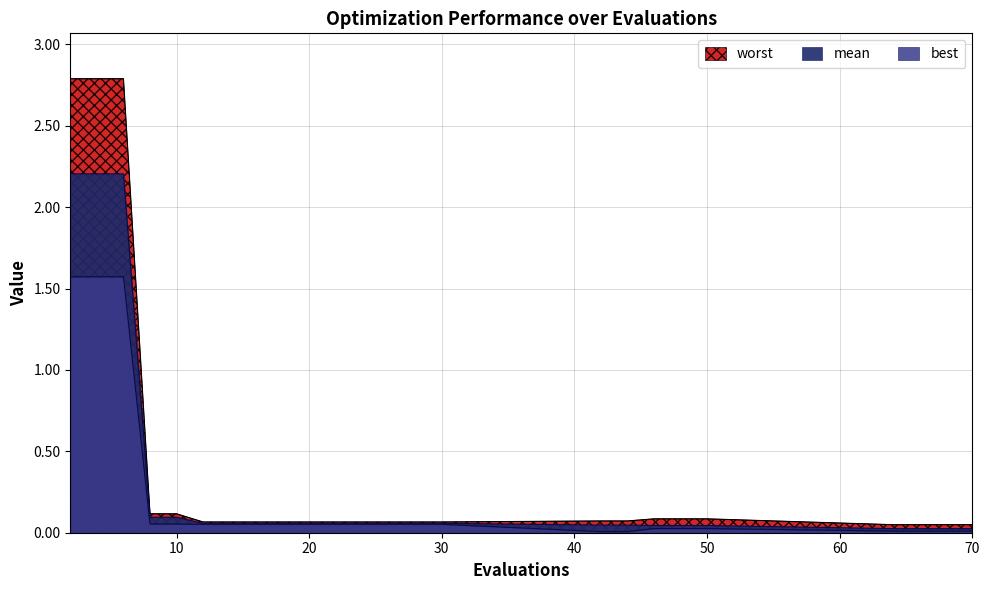

True or false: mean and worst intersect in this chart.

False